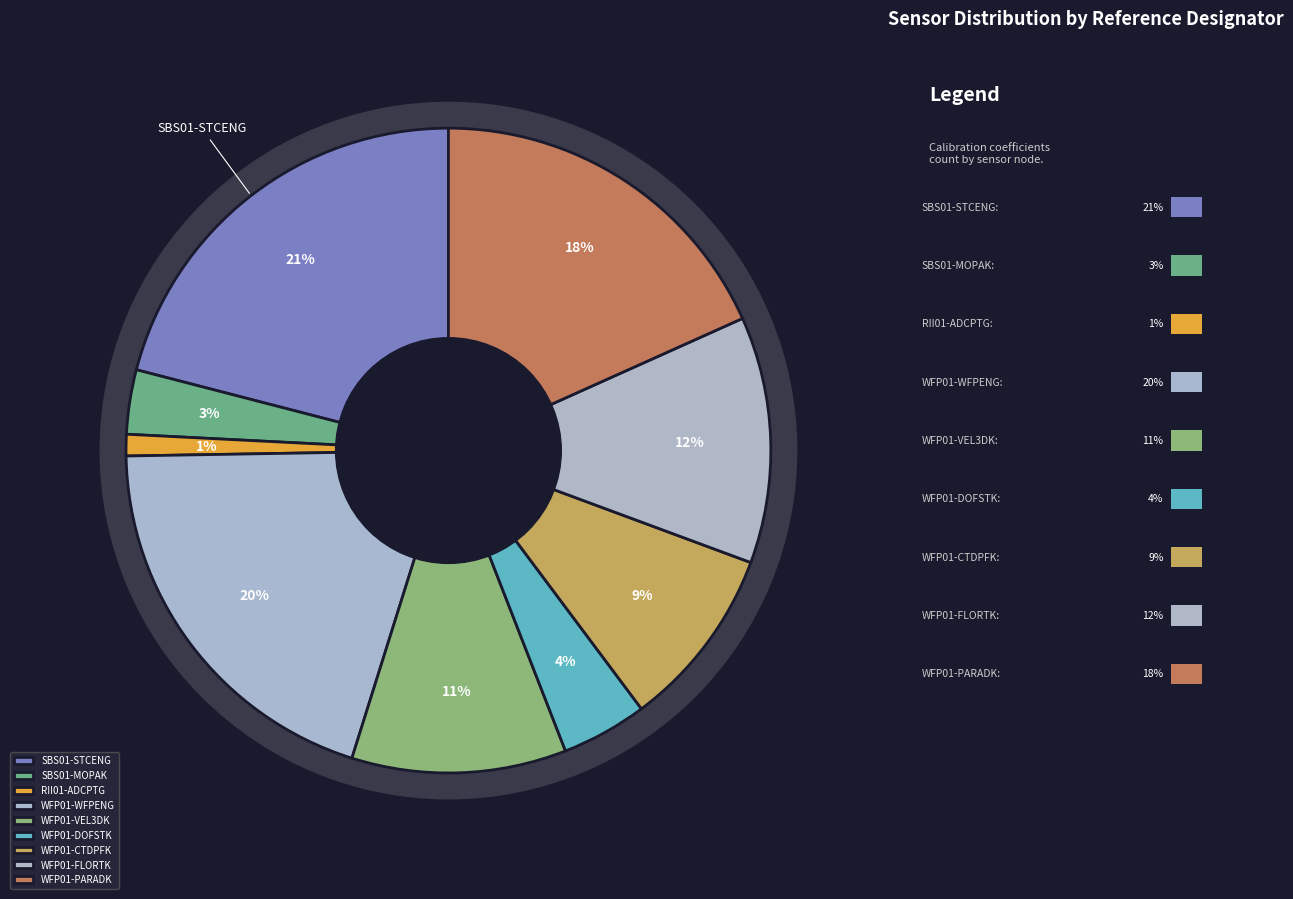

Which slice is the smallest?

CP02PMCI-RII01-02-ADCPTG010